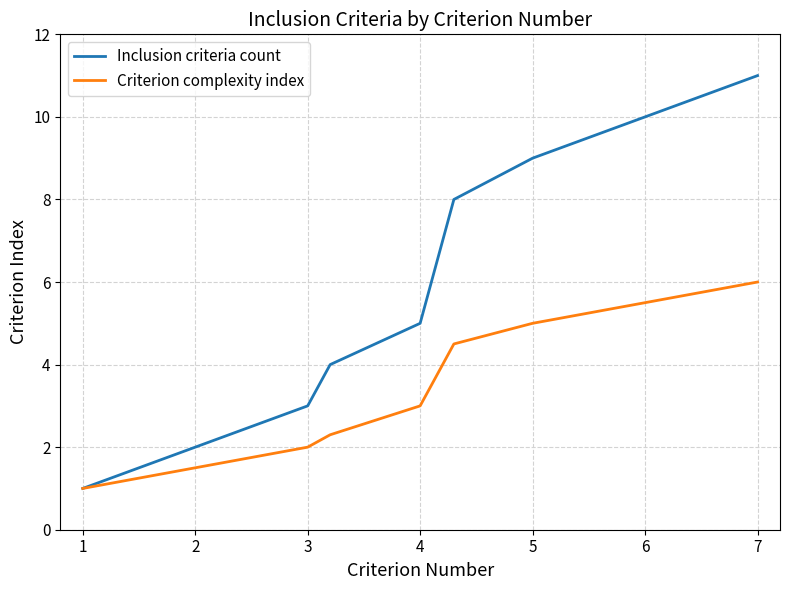

List the series in order of their peak value, highest first.

Inclusion criteria count, Criterion complexity index